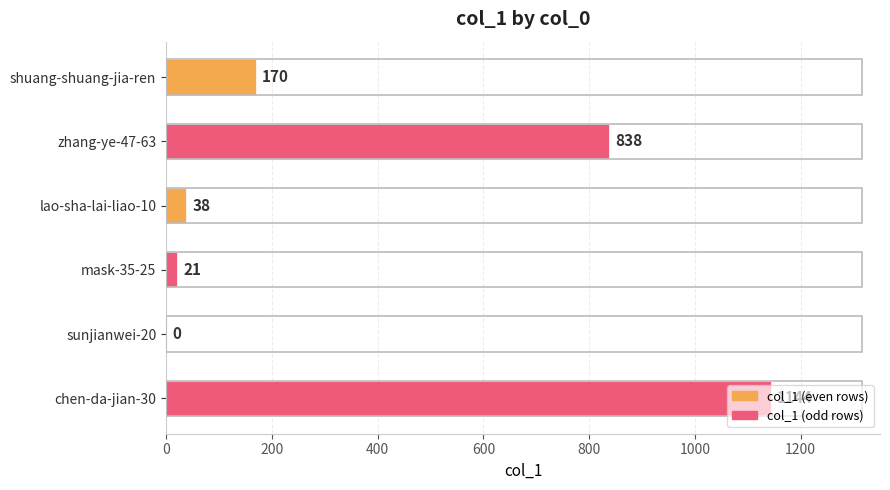

What is the sum of all values?

2211